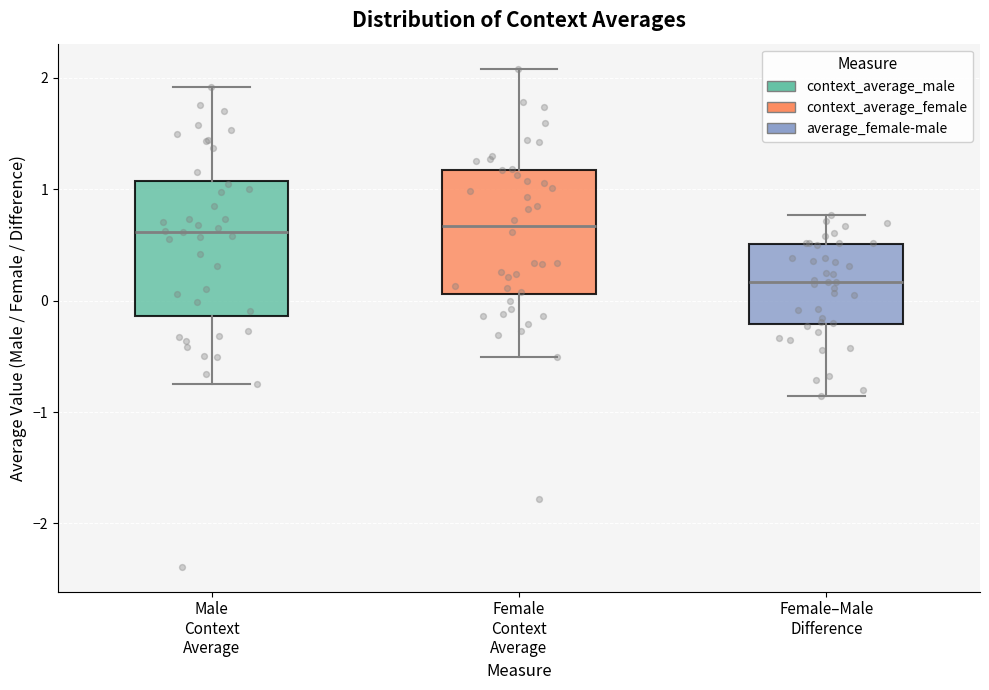

Reading left to right, read every box against the y-axis: the position of its median line, the range the box covers, and the ends of its whiskers. The values are not printed on the chart, so give them approximately, as read against the axis.

Male Context Average: median 0.6, box -0.1 to 1.1, whiskers -0.7 to 1.9
Female Context Average: median 0.7, box 0.1 to 1.2, whiskers -0.5 to 2.1
Female–Male Difference: median 0.2, box -0.2 to 0.5, whiskers -0.9 to 0.8